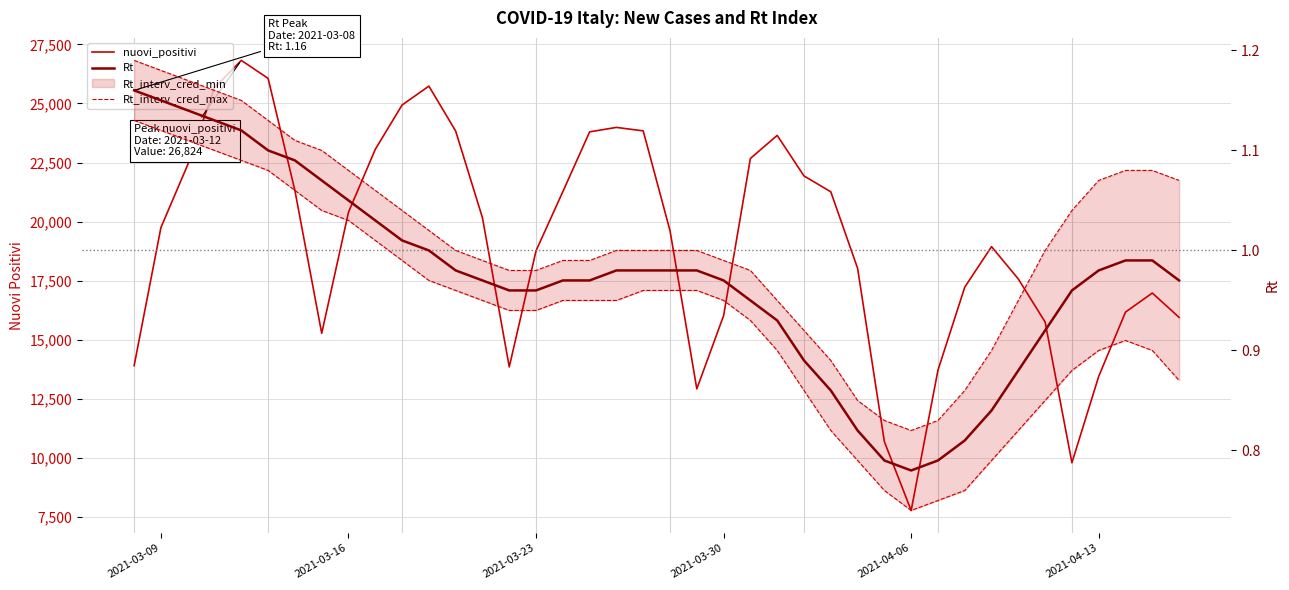

True or false: Rt_interv_cred_max and Rt cross at least once.

False